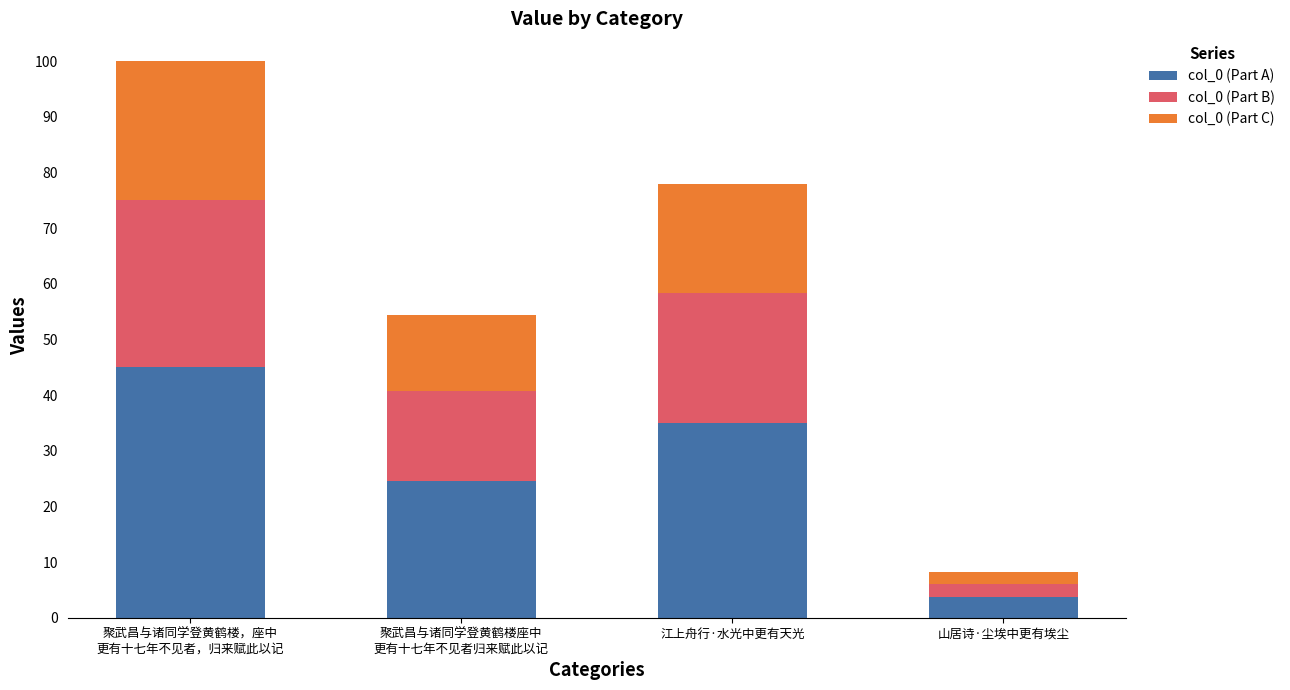

What is the average value of the col_0 (Part A) series?

27.0